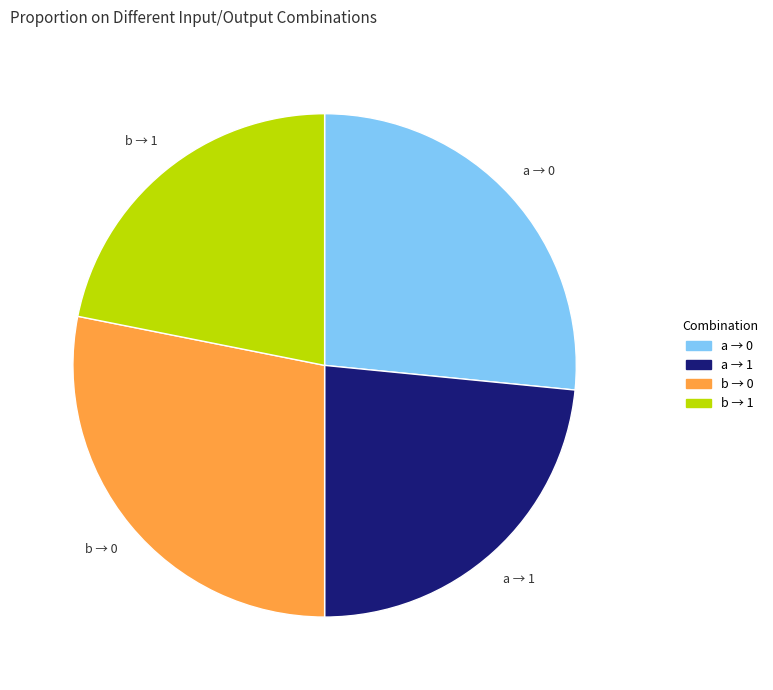

Rank the categories by value from highest to lowest.

b → 0, a → 0, a → 1, b → 1